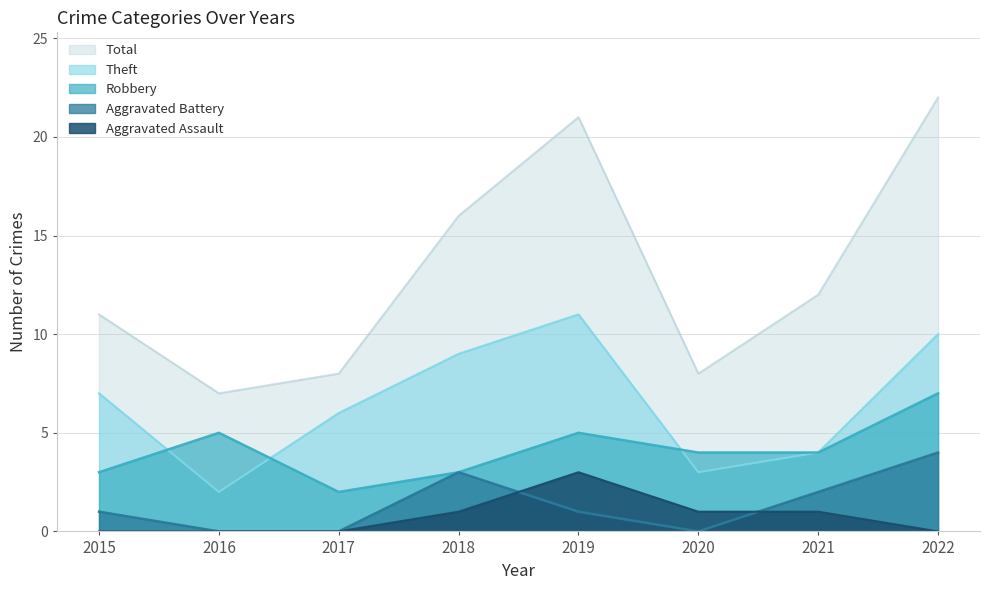

What is the difference between the maximum and minimum values in the Aggravated Battery series?

4